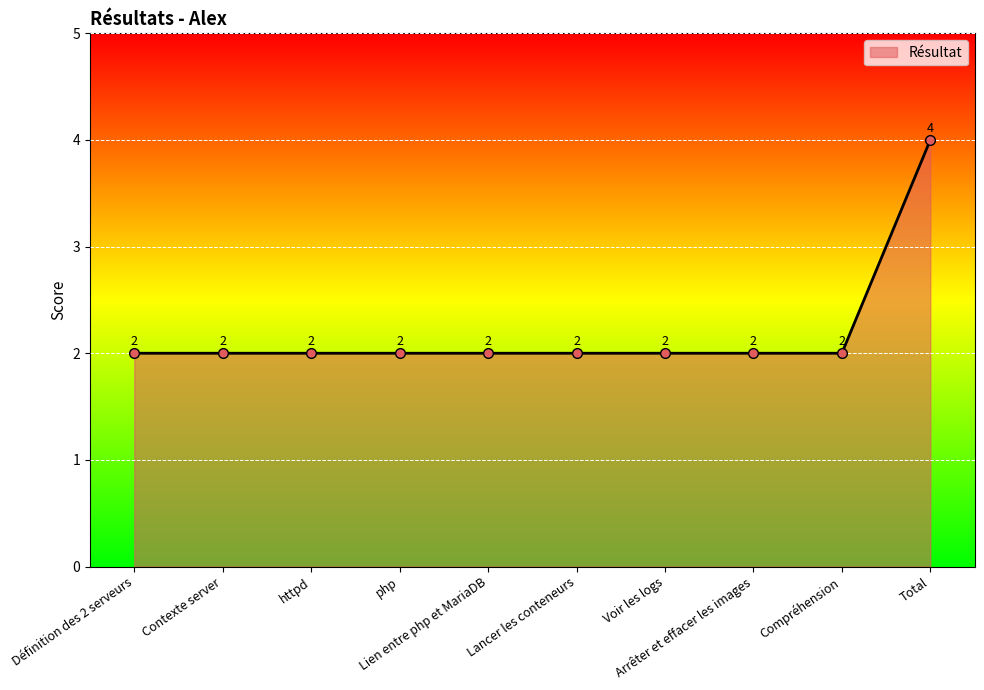

Reading right to left, transcribe all the data shown in this chart.

Total=4	Compréhension=2	Arrêter et effacer les images=2	Voir les logs=2	Lancer les conteneurs=2	Lien entre php et MariaDB=2	php=2	httpd=2	Contexte server=2	Définition des 2 serveurs=2